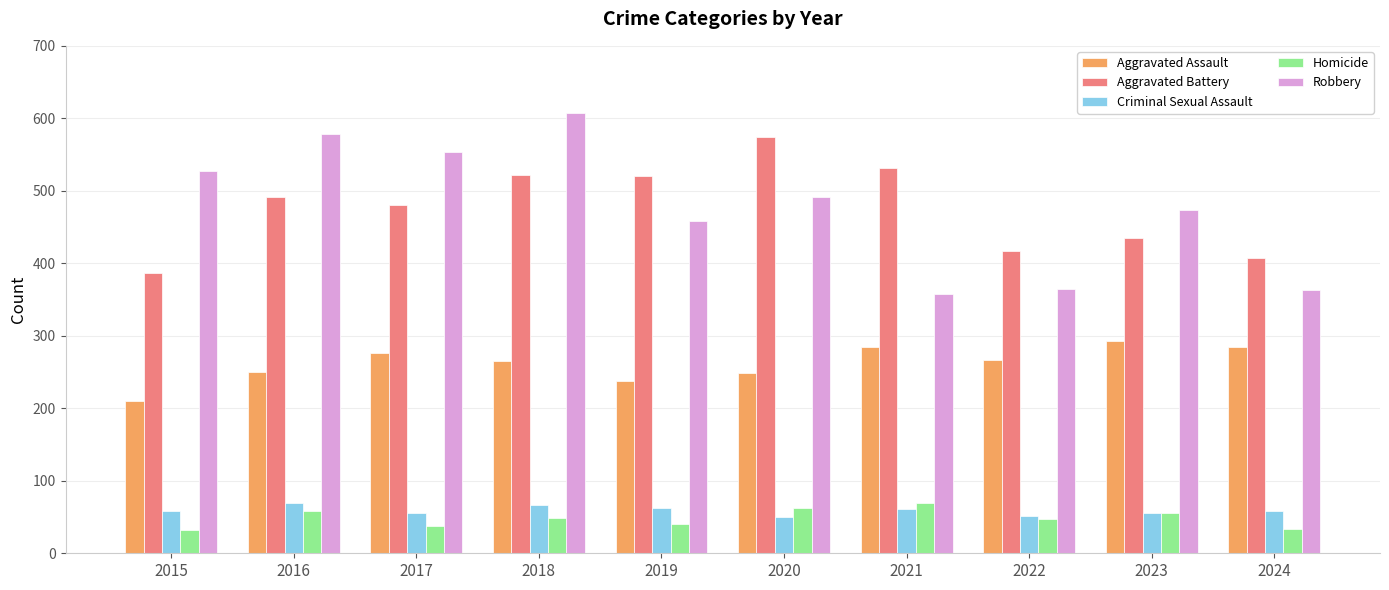

The Robbery series shows 364 at 2022. True or false?

True